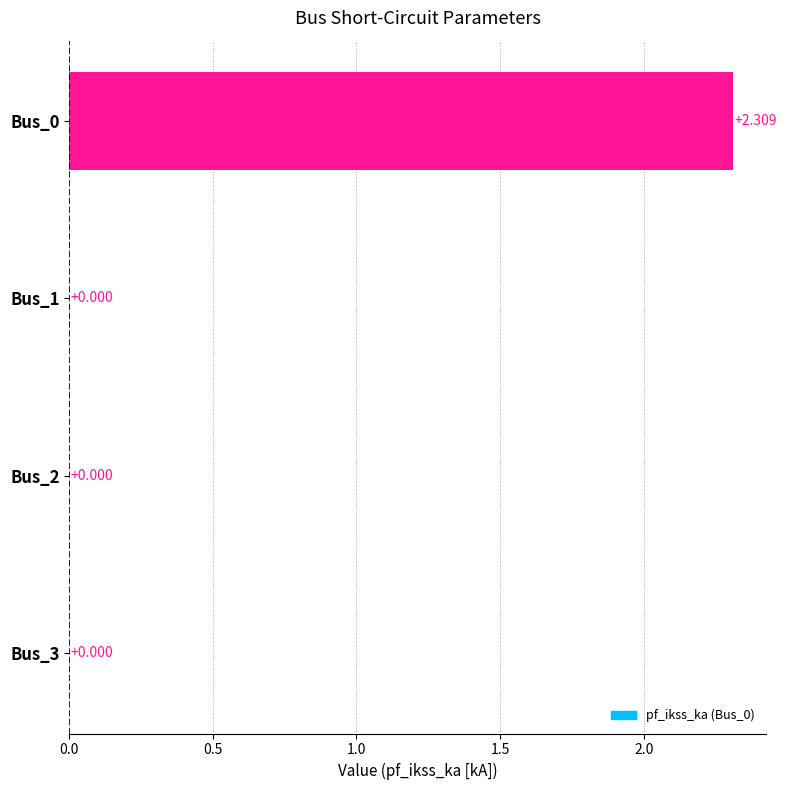

What is the difference between the maximum and minimum values?

2.3